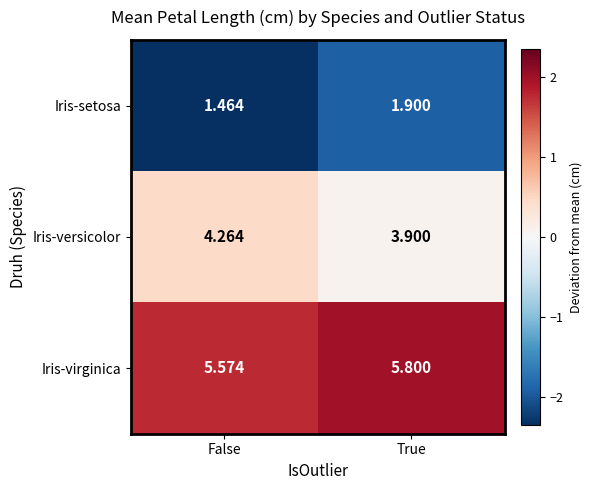

Which series has the widest spread of values?

Iris-setosa